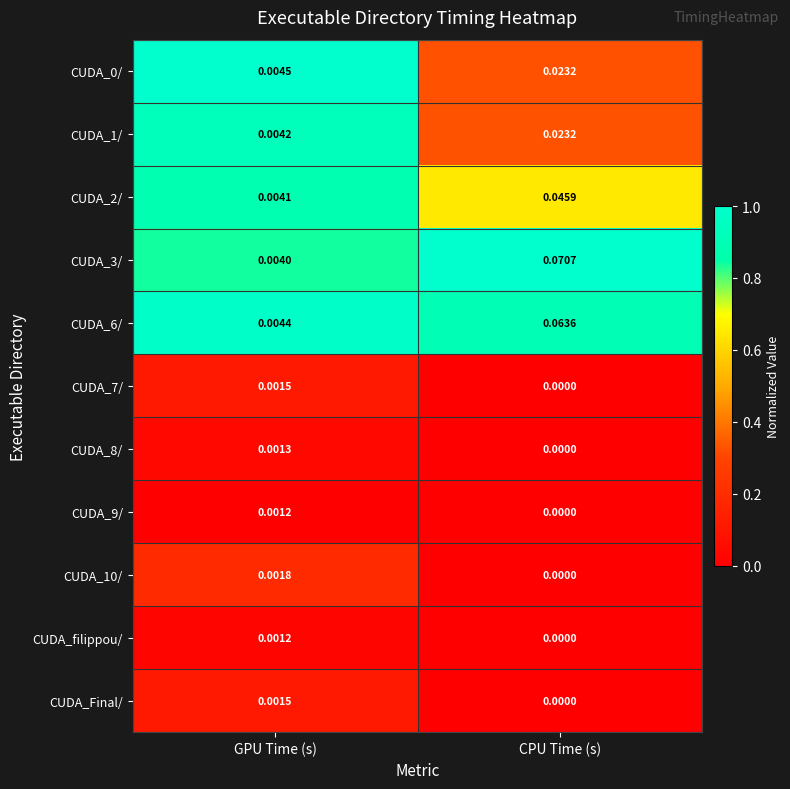

Where is CUDA_6/ nearest to the value 0?

GPU Time (s)